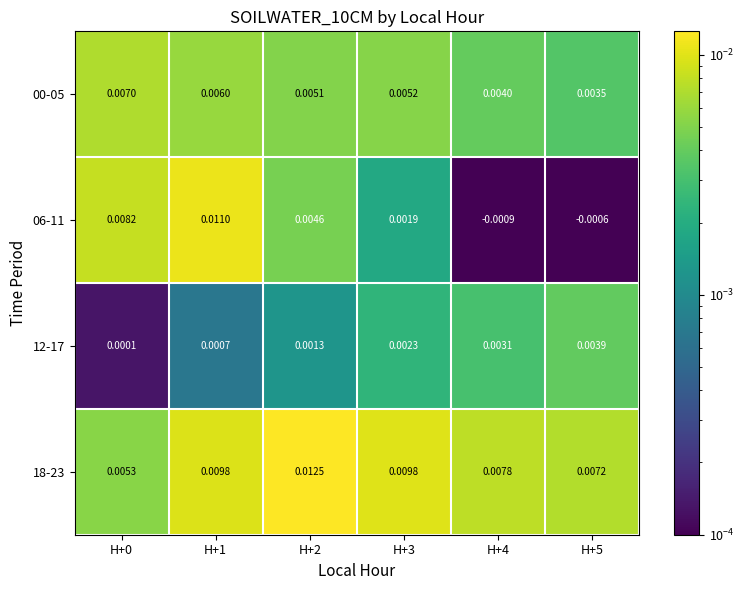

Is the value of 00-05 at H+5 greater than the value of 12-17 at H+5?

No